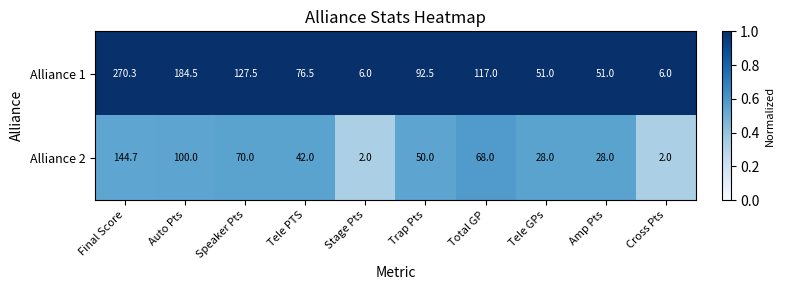

At Stage Pts, list the series in order from largest to smallest.

Alliance 1, Alliance 2